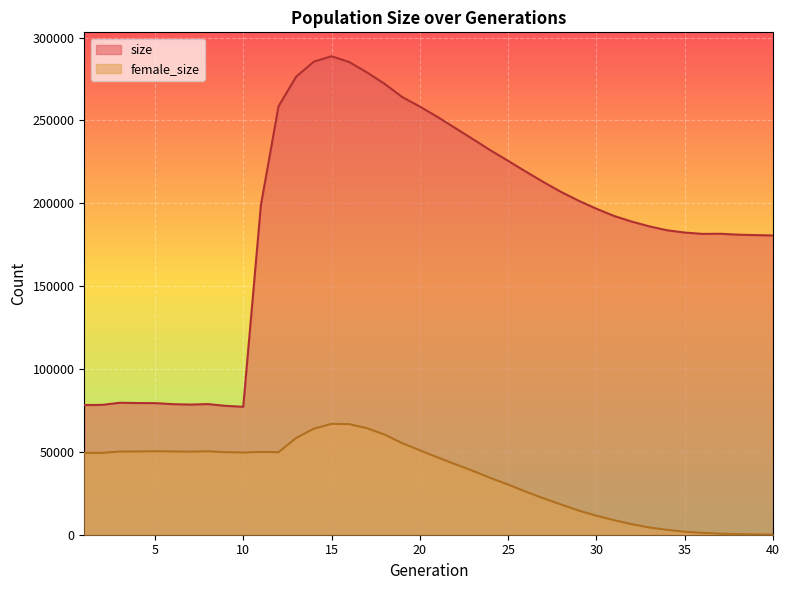

Where is the first local maximum for size?

3